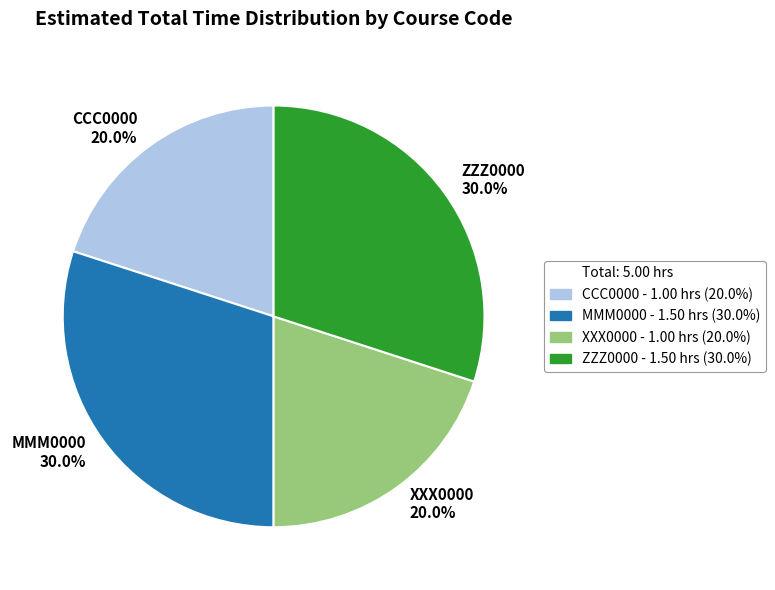

Does any single category account for the majority?

No